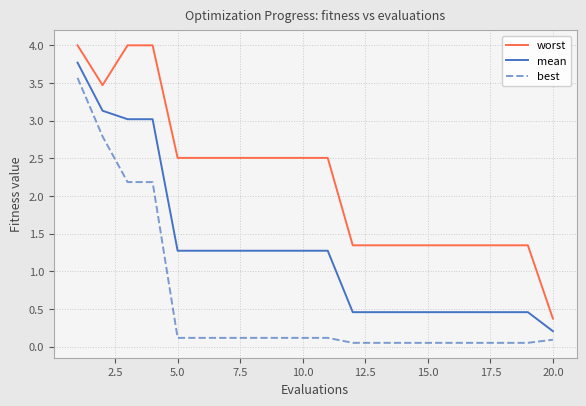

True or false: mean and worst cross at least once.

False